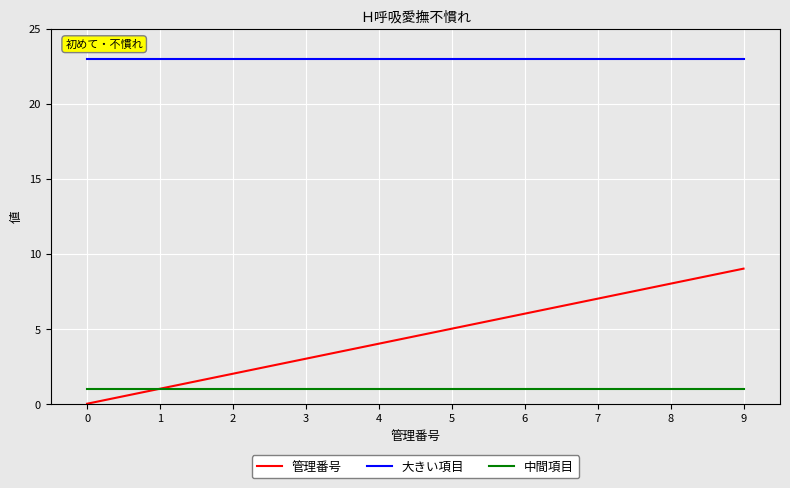

Reading right to left, transcribe all the data shown in this chart.

管理番号: 9	8	7	6	5	4	3	2	1	0
大きい項目: 23	23	23	23	23	23	23	23	23	23
中間項目: 1	1	1	1	1	1	1	1	1	1